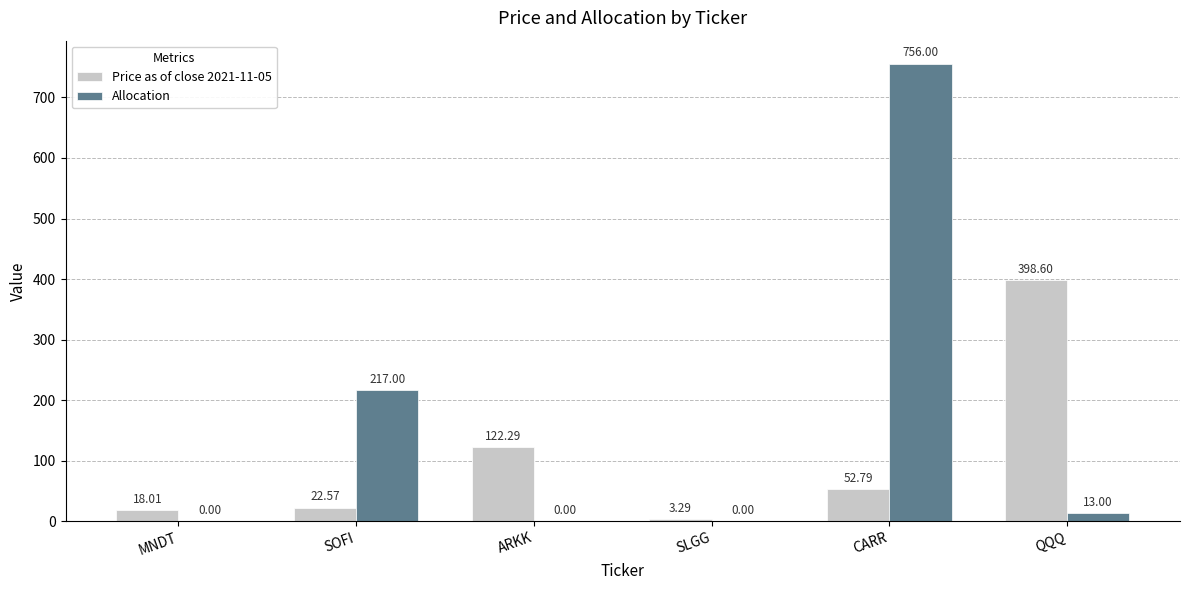

What is the average value of the Allocation series?

164.3